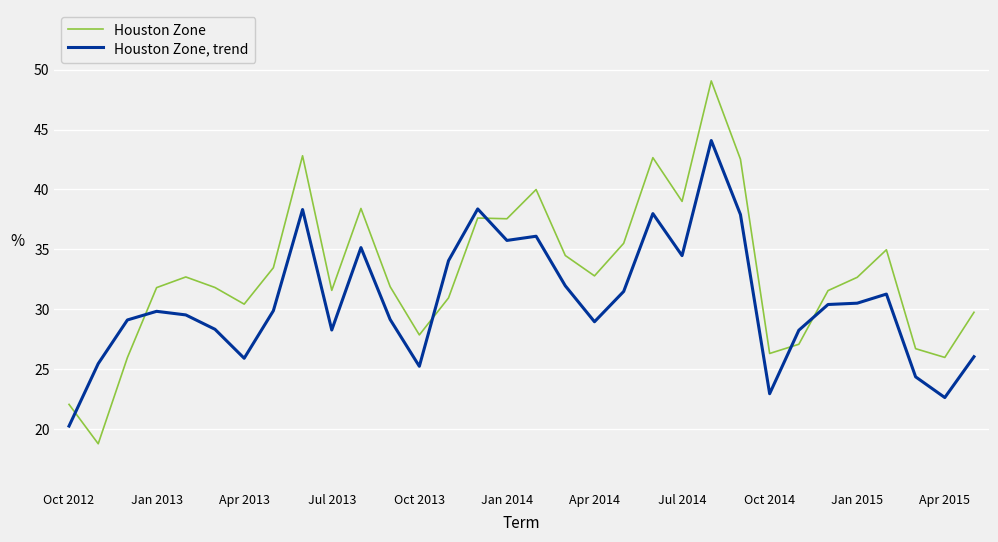

What is the highest value of the Houston Zone series?

49.1